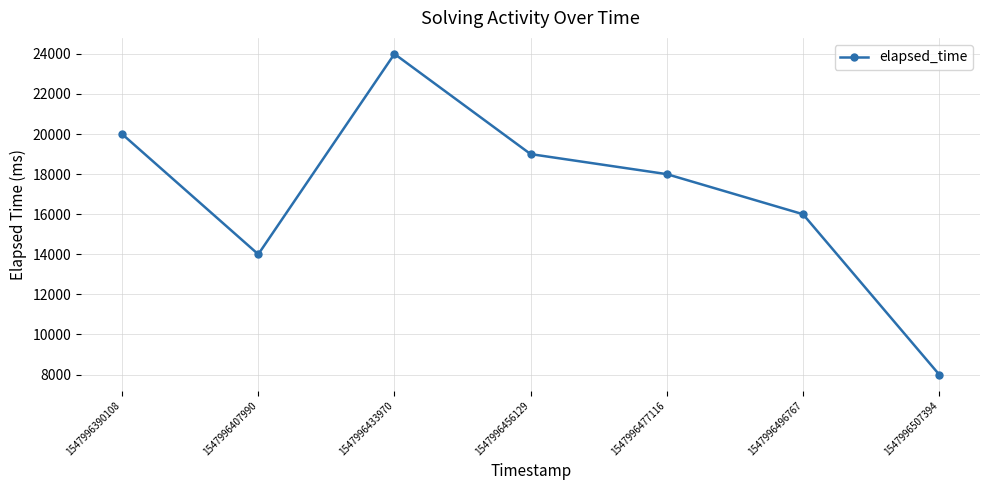

True or false: there are more than 0 points higher than both neighbors.

True